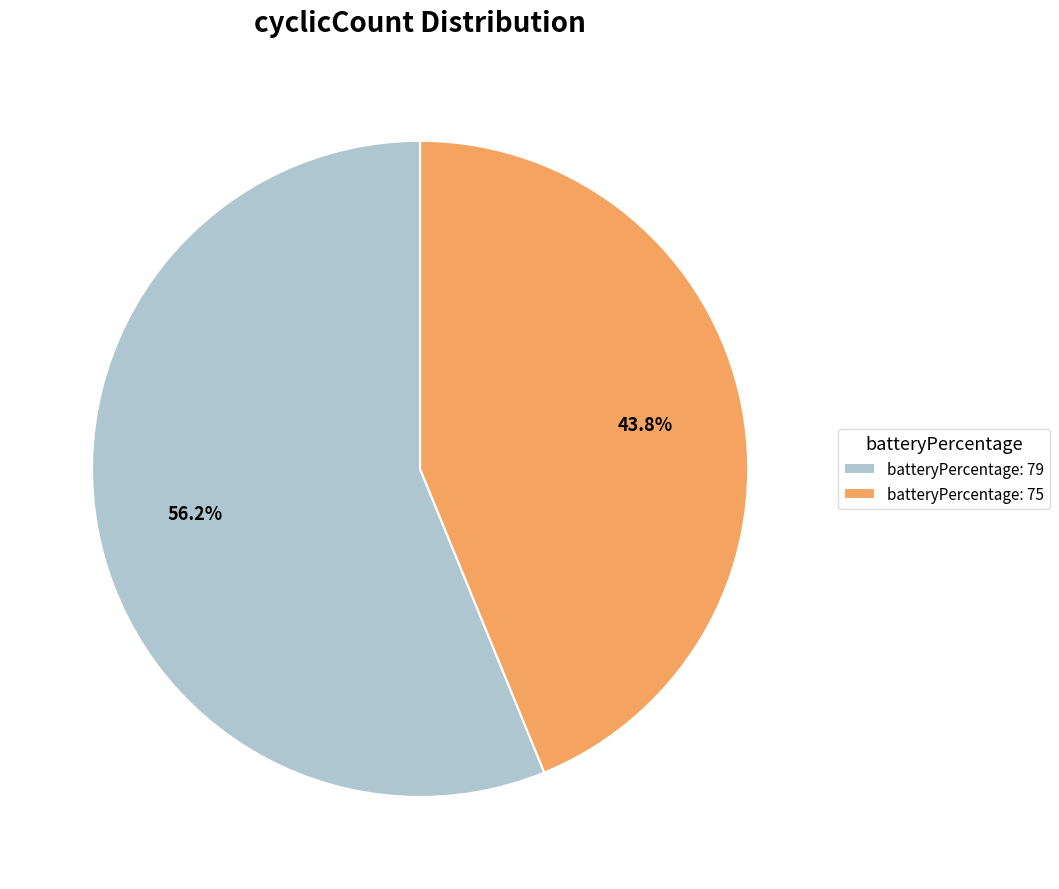

Which category has the biggest portion of the pie?

batteryPercentage: 79